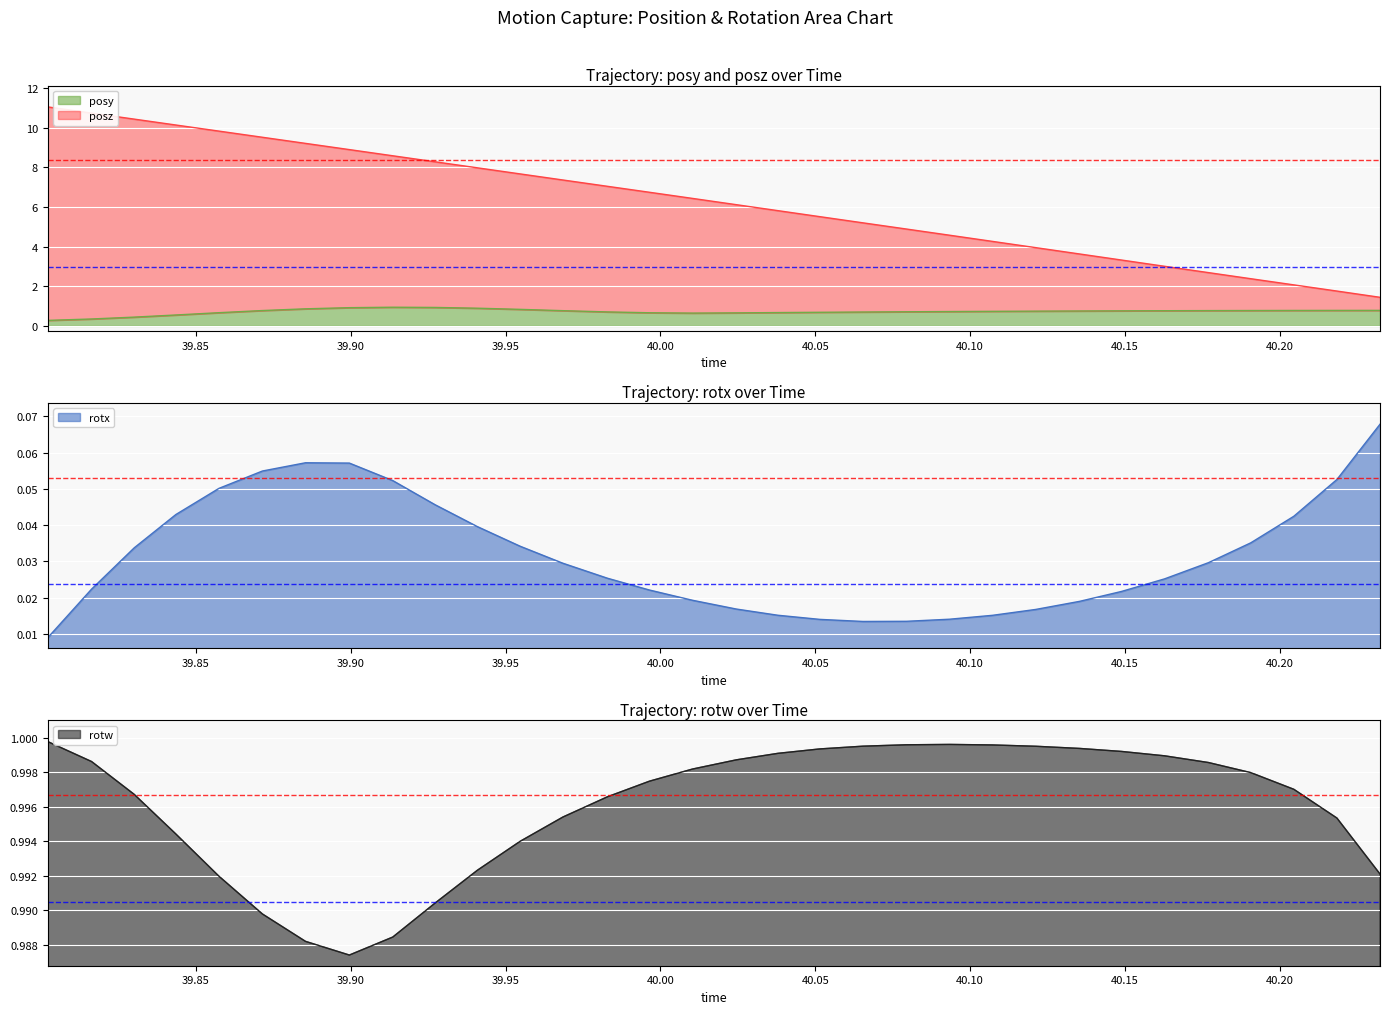

True or false: rotx and rotw intersect in this chart.

False